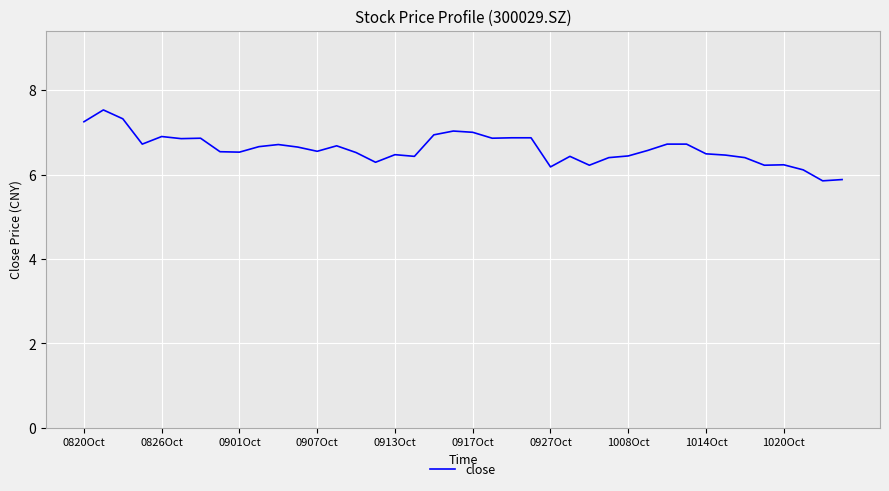

Does the chart display data point markers on the line(s)?

No